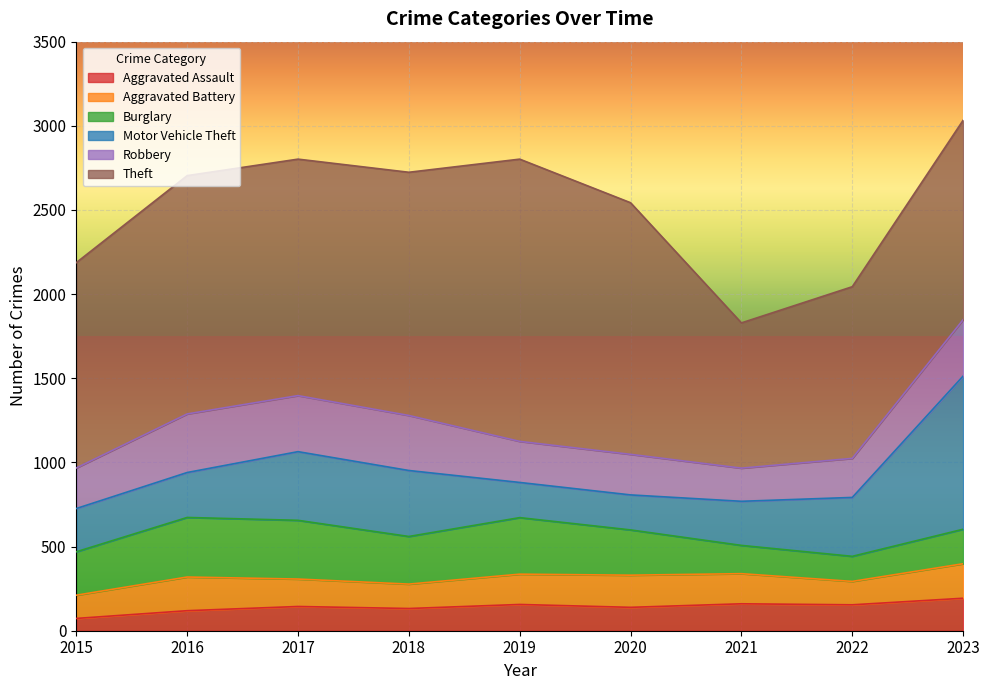

Between 2019 and 2015, which is larger?

2019